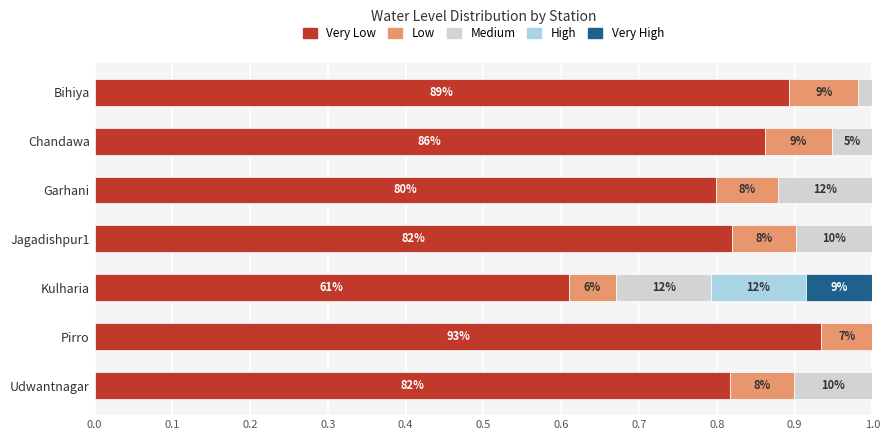

What are all the series names shown in the legend?

Very Low, Low, Medium, High, Very High